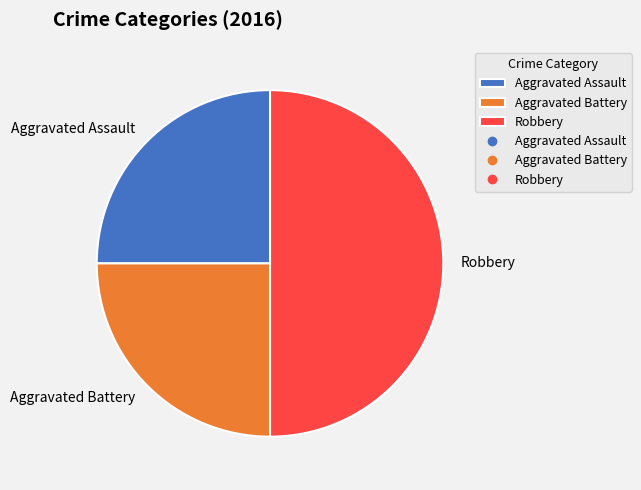

Which category has the biggest portion of the pie?

Robbery